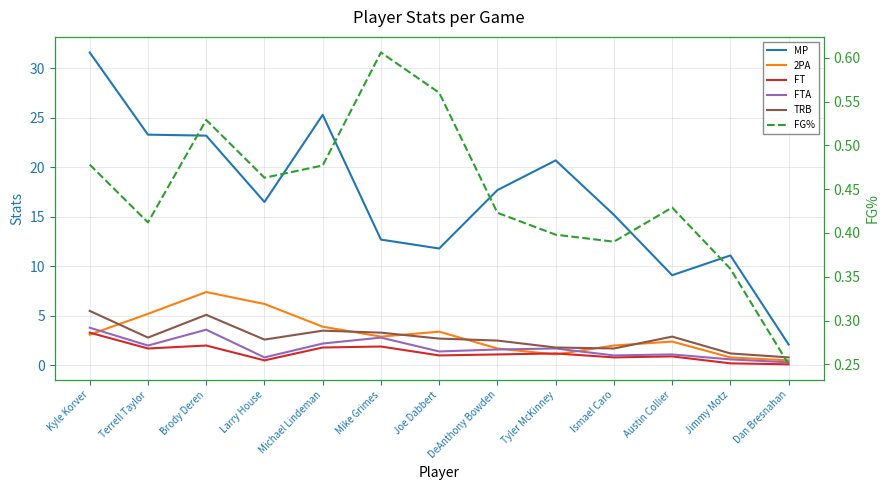

How many lines are shown in the chart?

6